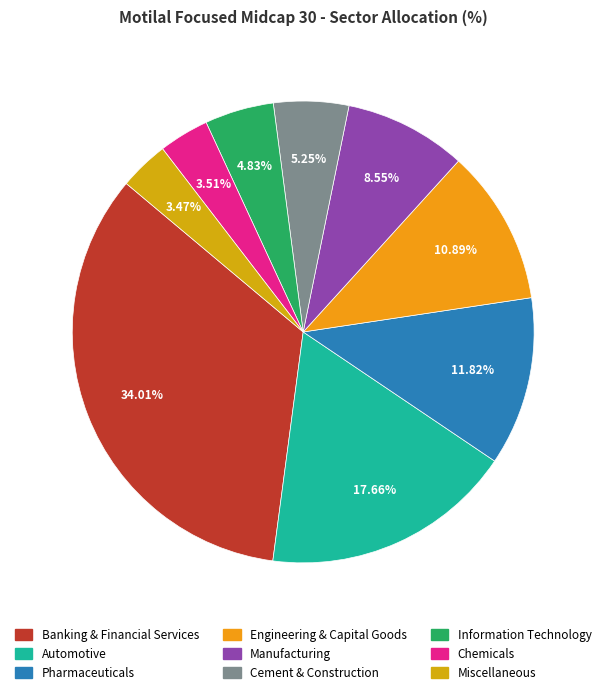

Rank the categories by value from lowest to highest.

Miscellaneous, Chemicals, Information Technology, Cement & Construction, Manufacturing, Engineering & Capital Goods, Pharmaceuticals, Automotive, Banking & Financial Services